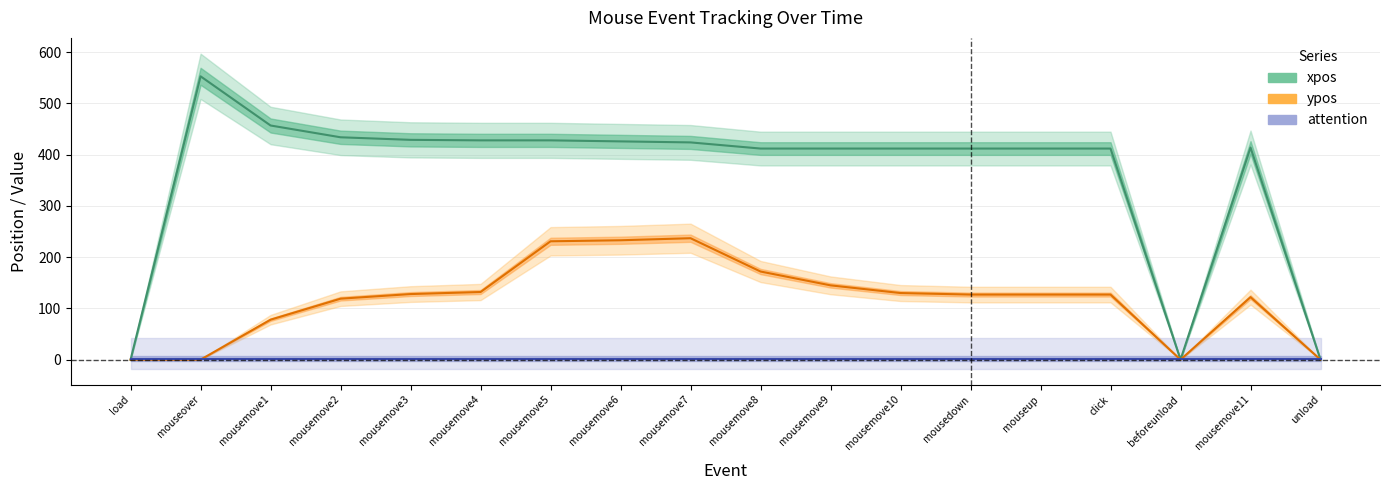

What is the label of the 14th point from the left?

mouseup